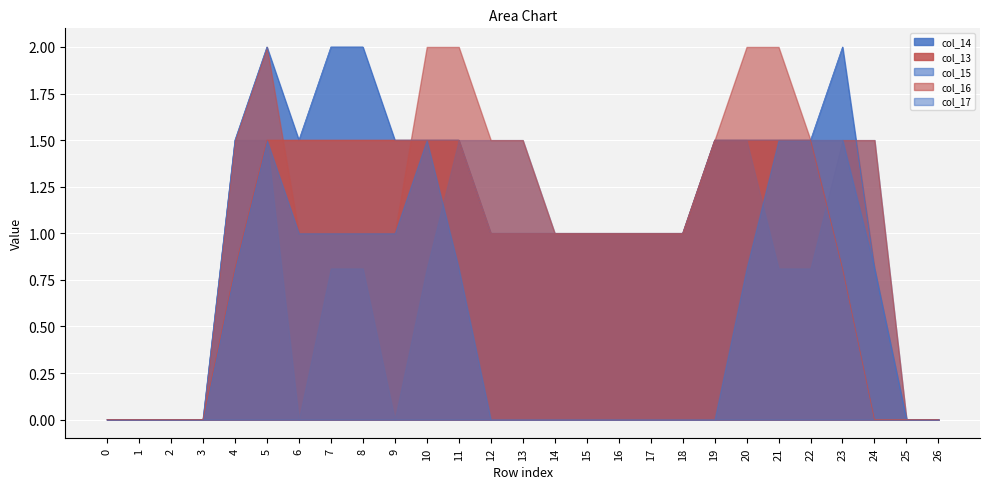

What are all the series names shown in the legend?

col_14, col_13, col_15, col_16, col_17